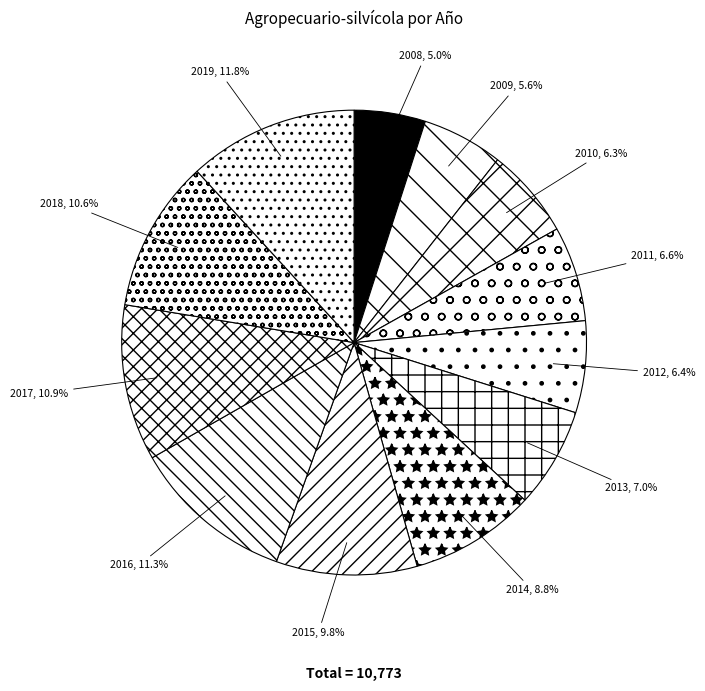

What is the ratio of the value at 2008 to the value at 2016?

0.4